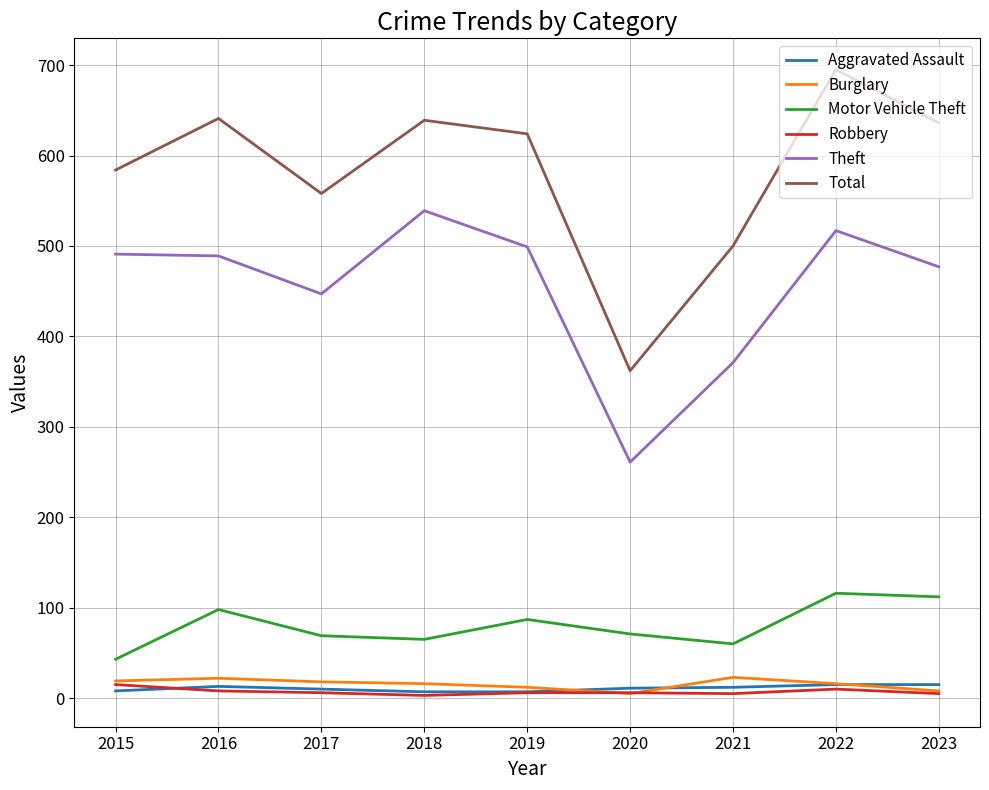

The value of Aggravated Assault at 2015 is 8. True or false?

True